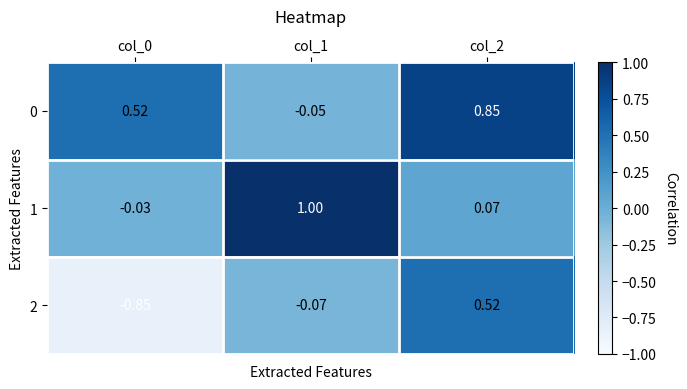

Is the value of 0 at col_1 greater than the value of 2 at col_0?

Yes